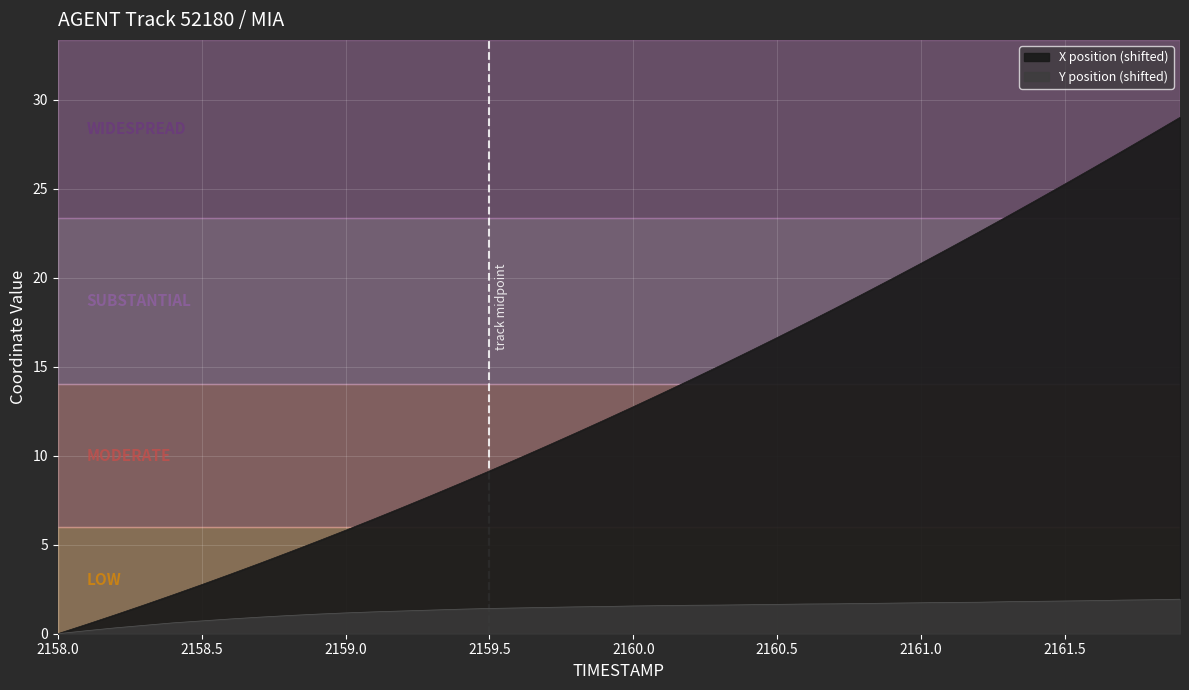

Is the value of Y at 2159.2 greater than the value of X at 2161.9?

No